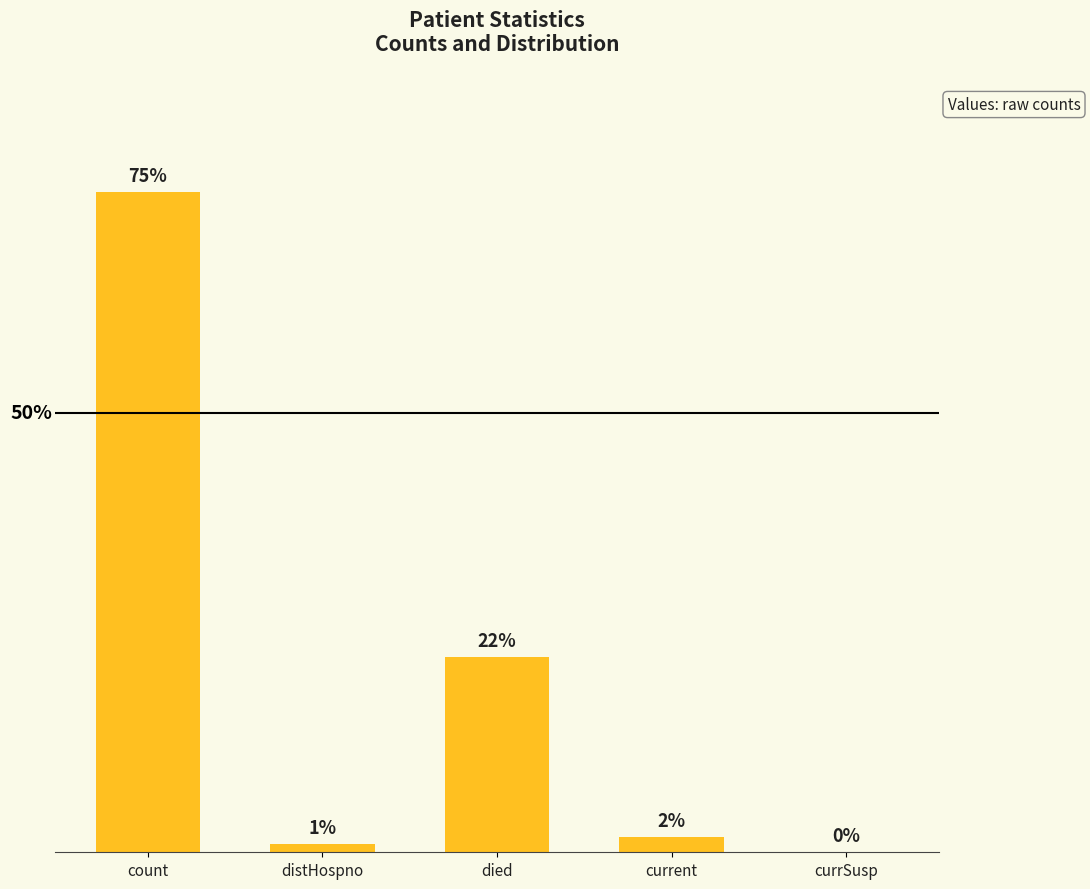

Are the bars horizontal?

No